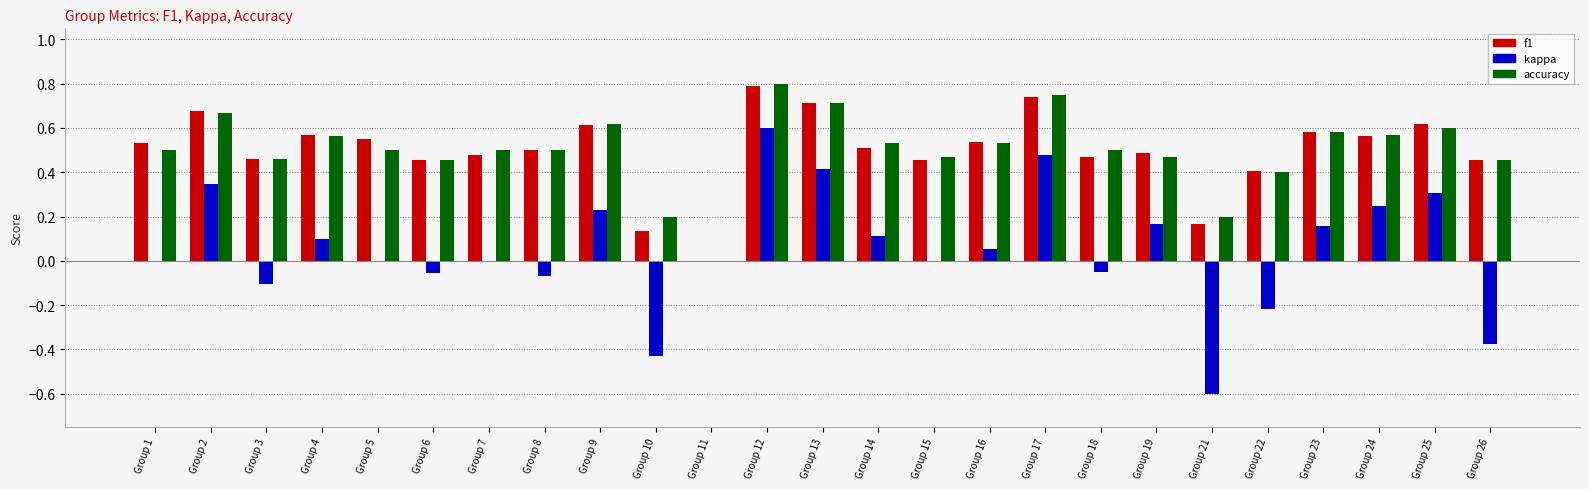

How many categories are shown in the chart?

25